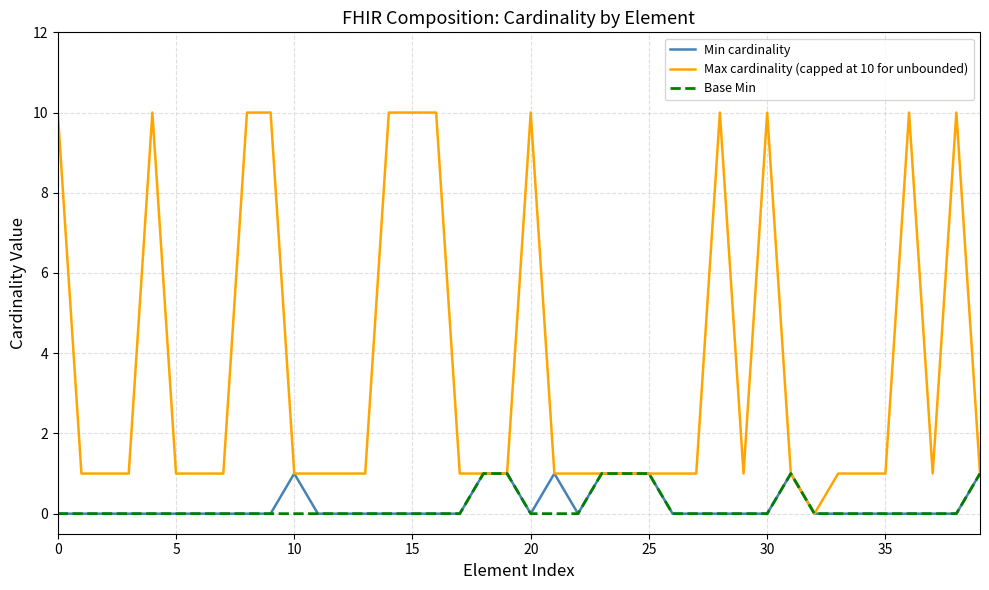

Which series has the largest range (max minus min)?

Max cardinality (capped at 10 for unbounded)